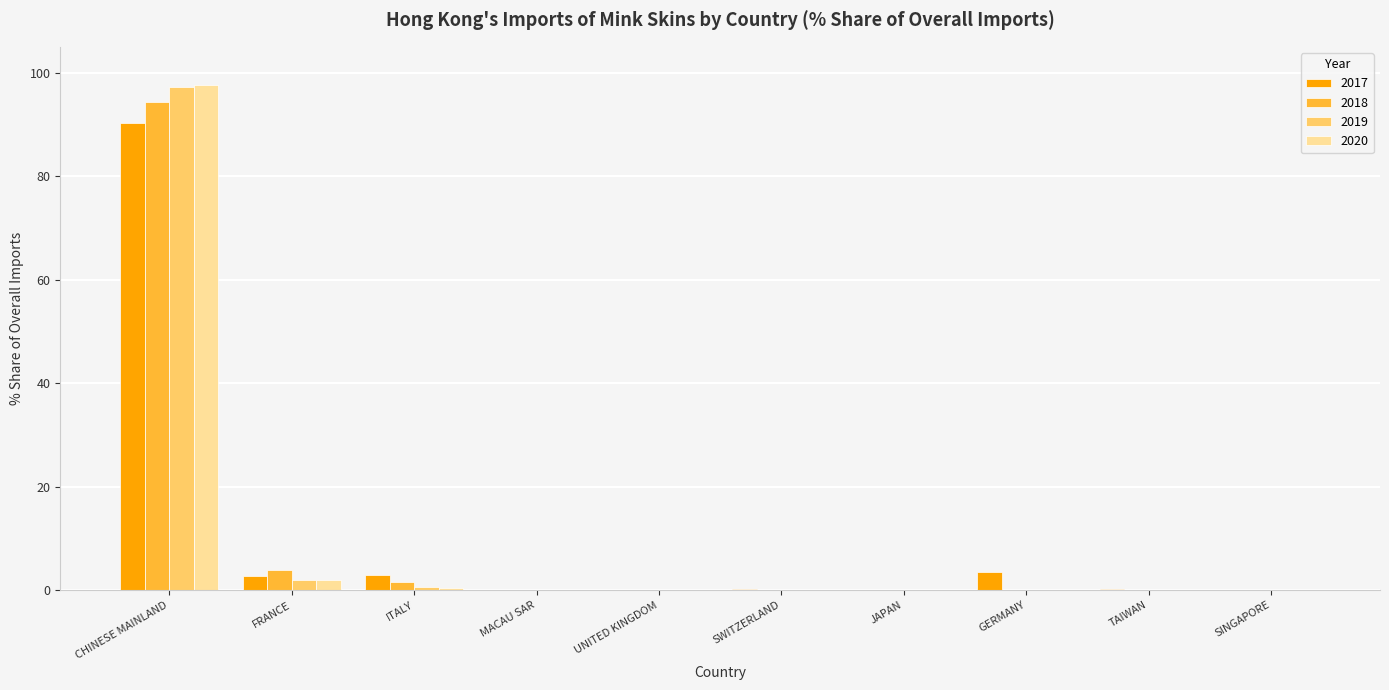

What is the maximum value for 2018?

94.3